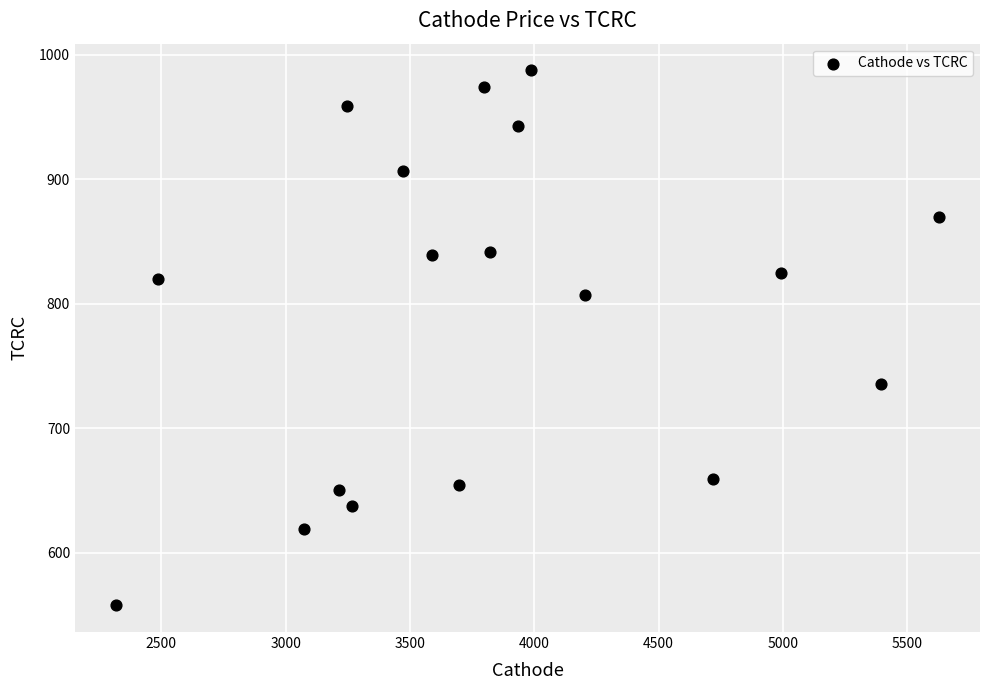

What is the range of X values (max minus min)?

3309.9